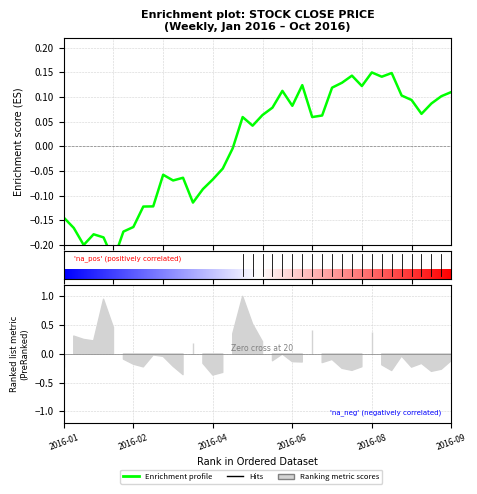

Is it true that the value at 2016-01-22 is -0.2?

True